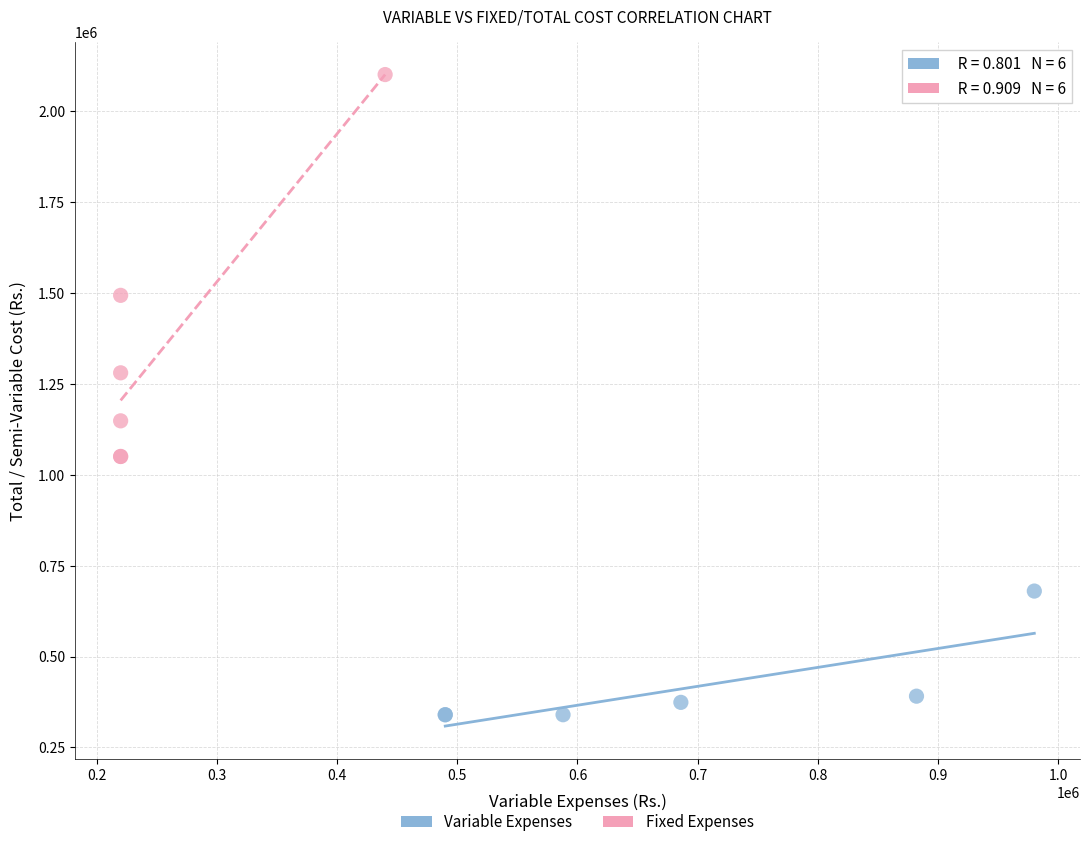

Which series contains the lowest Y value?

Variable Expenses